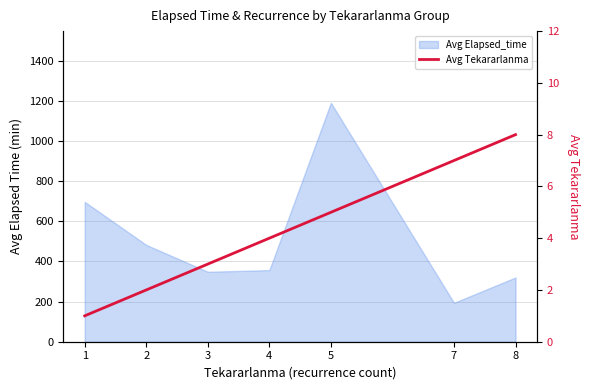

Which category has the highest value across all series?

8